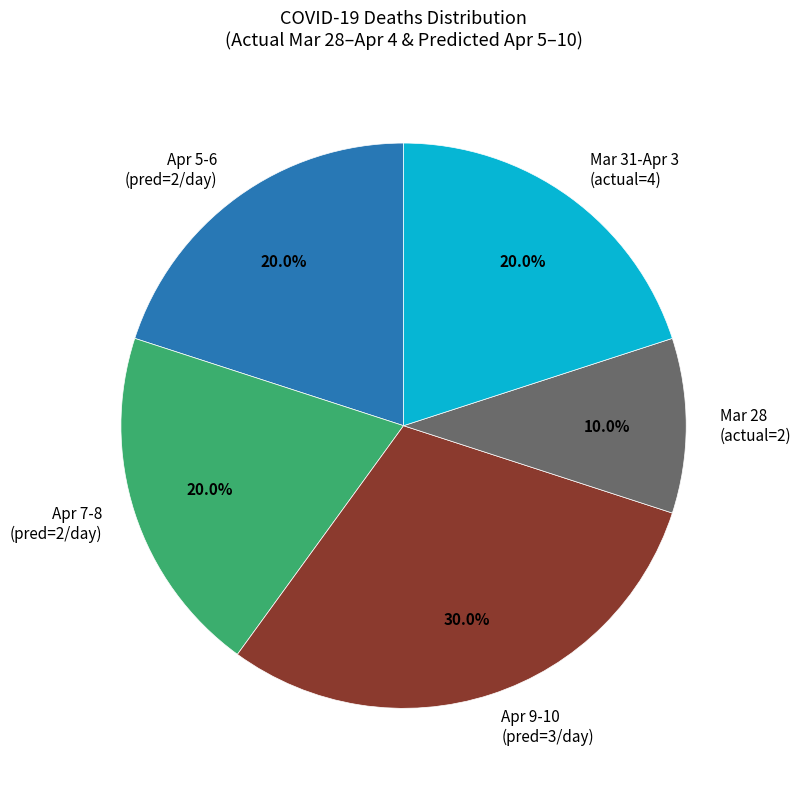

Does Mar 31-Apr 3 (actual=4) account for over 50% of the chart?

No